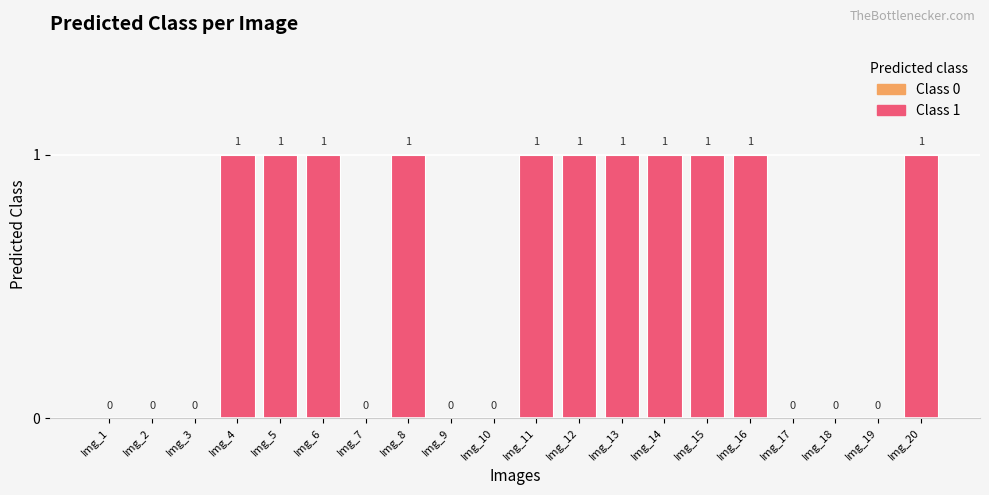

What is the maximum value shown in the chart?

1